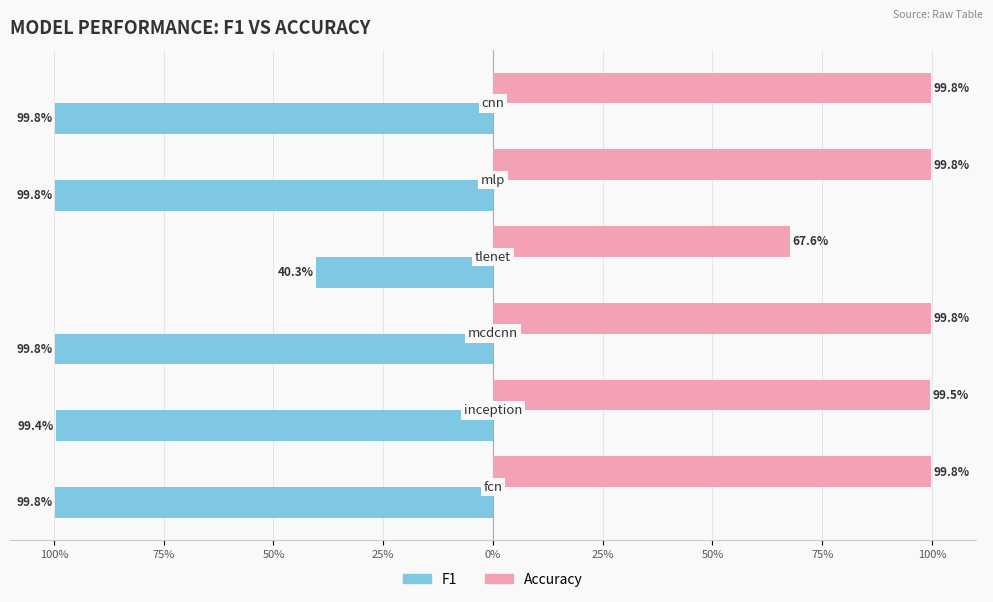

What are all the series names shown in the legend?

F1, Accuracy